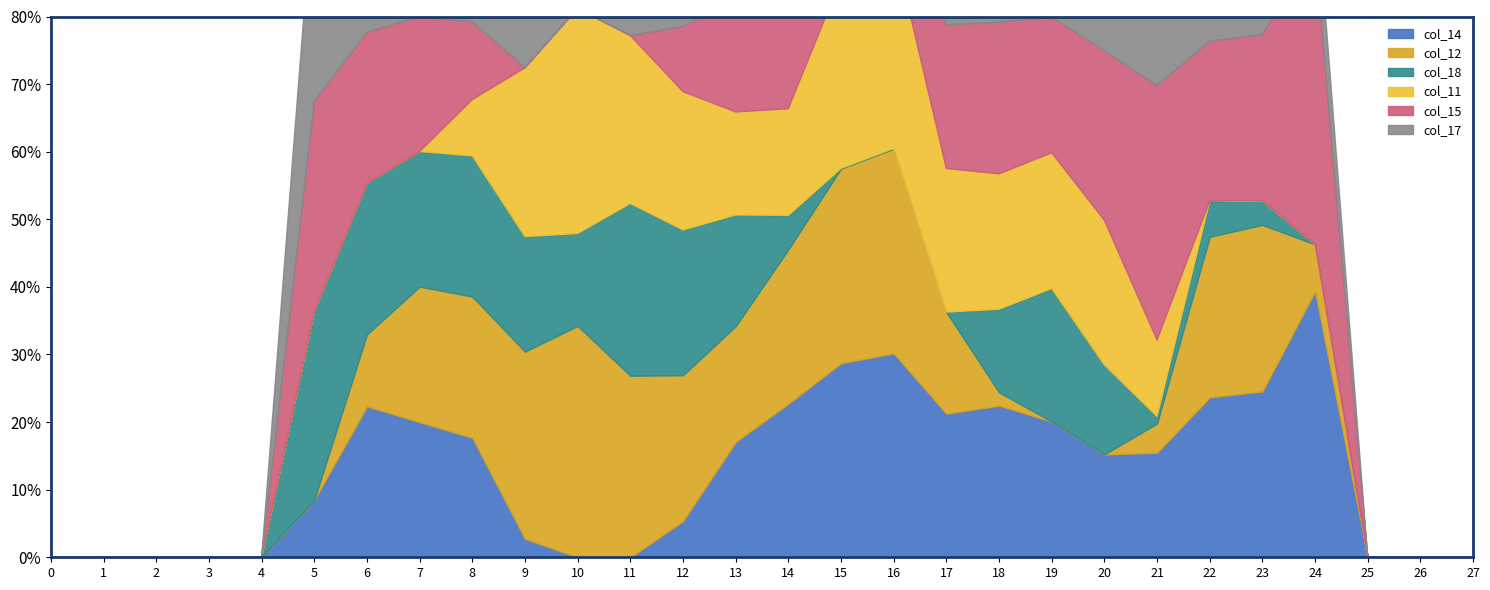

What is the sum of all col_17 values?

3980